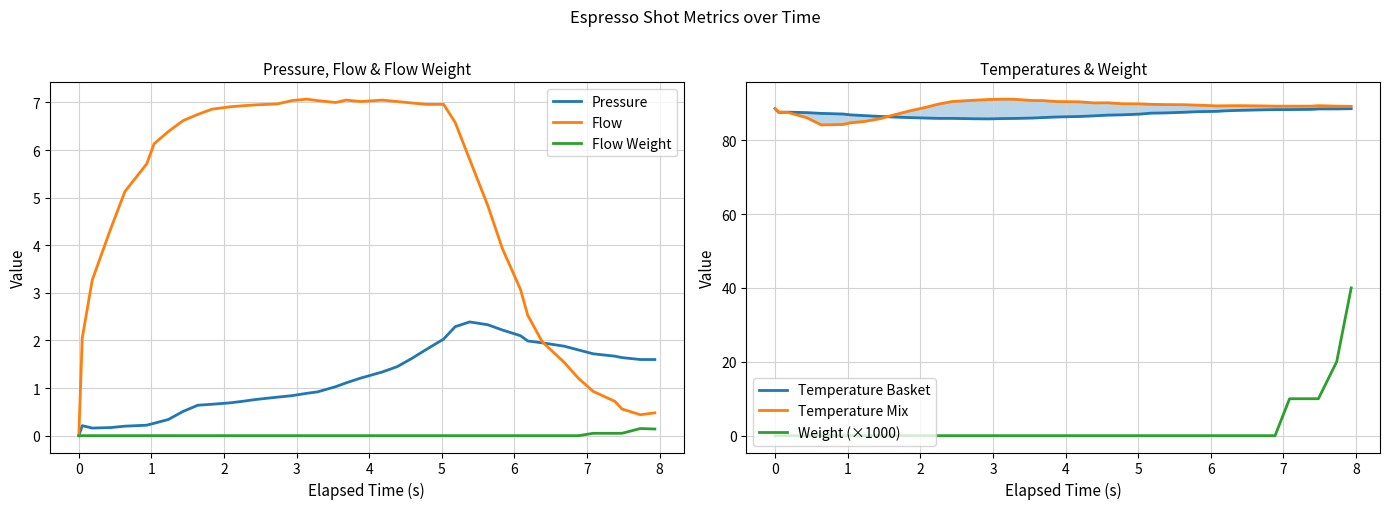

What is the difference between the highest and lowest values at 1?

87.6